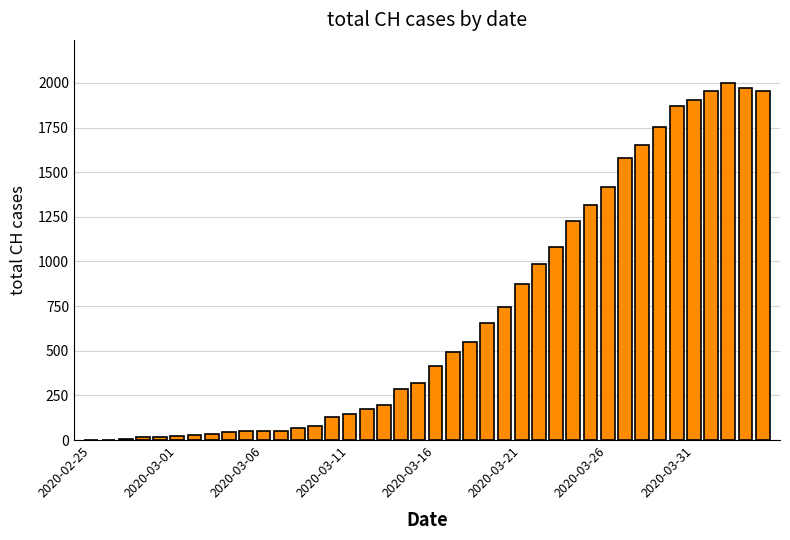

Are the bars horizontal?

No